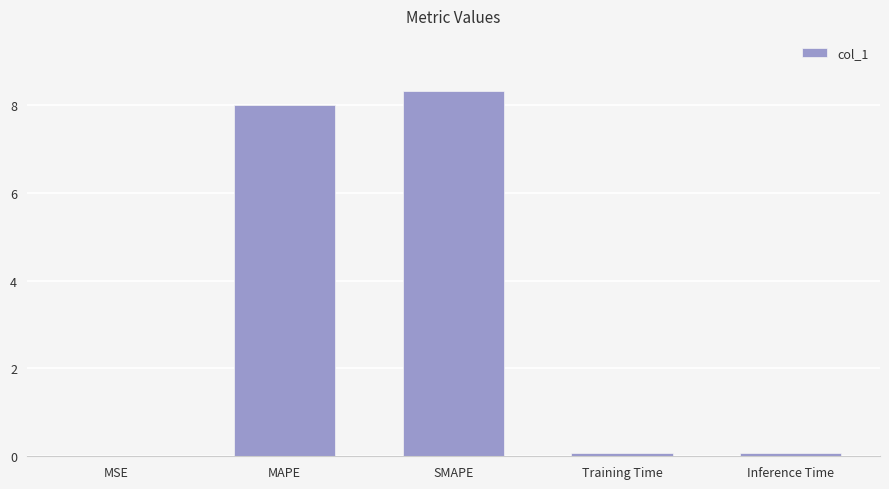

What is the greatest value displayed?

8.3